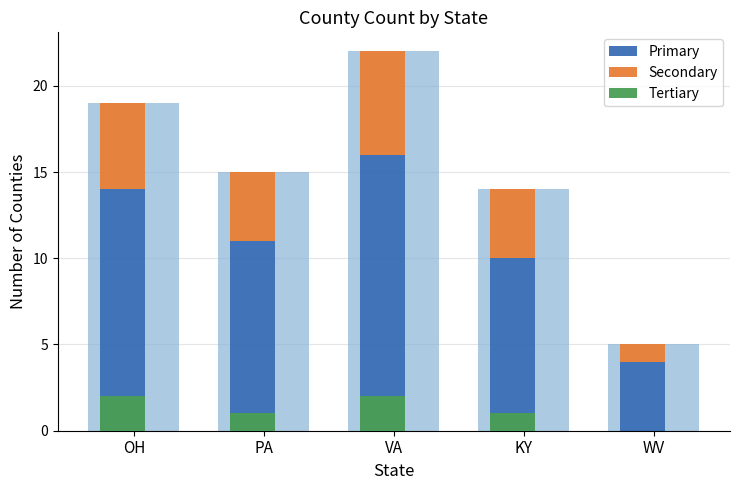

What is the label of the 4th bar from the left?

KY